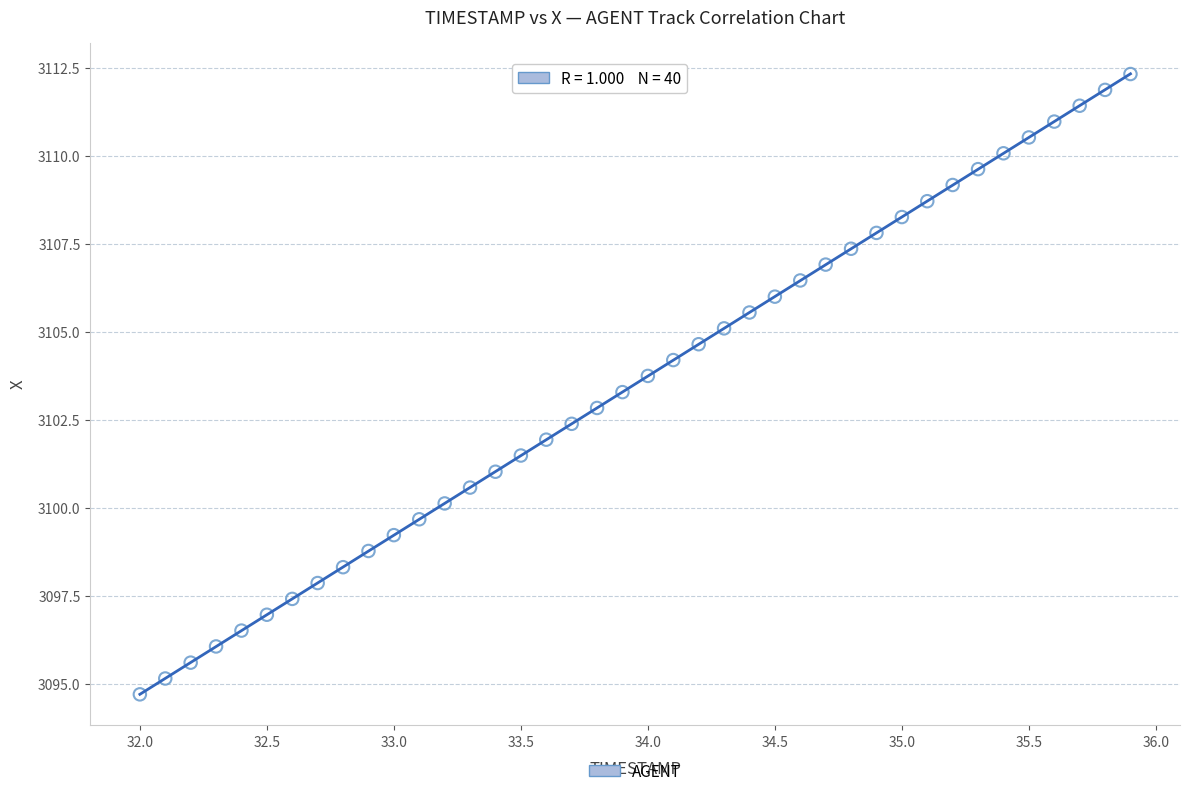

What is the range of Y values (max minus min)?

17.6